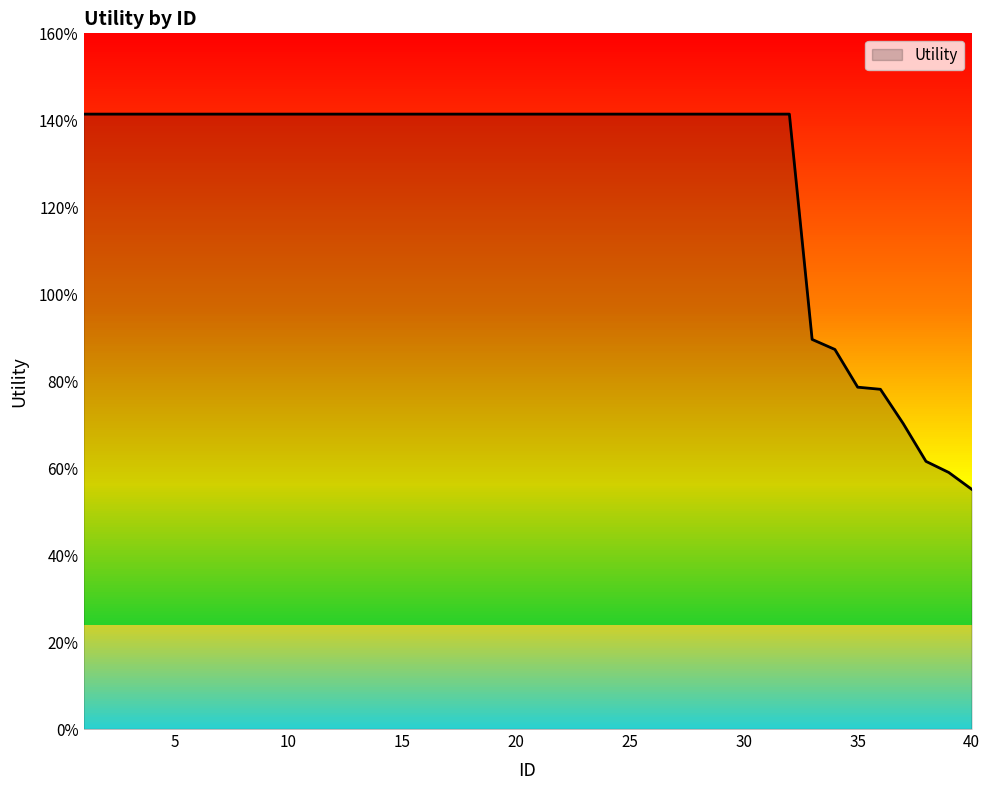

Reading left to right, what are all the values shown in this chart?

1=1.4	2=1.4	3=1.4	4=1.4	5=1.4	6=1.4	7=1.4	8=1.4	9=1.4	10=1.4	11=1.4	12=1.4	13=1.4	14=1.4	15=1.4	16=1.4	17=1.4	18=1.4	19=1.4	20=1.4	21=1.4	22=1.4	23=1.4	24=1.4	25=1.4	26=1.4	27=1.4	28=1.4	29=1.4	30=1.4	31=1.4	32=1.4	33=0.9	34=0.9	35=0.8	36=0.8	37=0.7	38=0.6	39=0.6	40=0.6